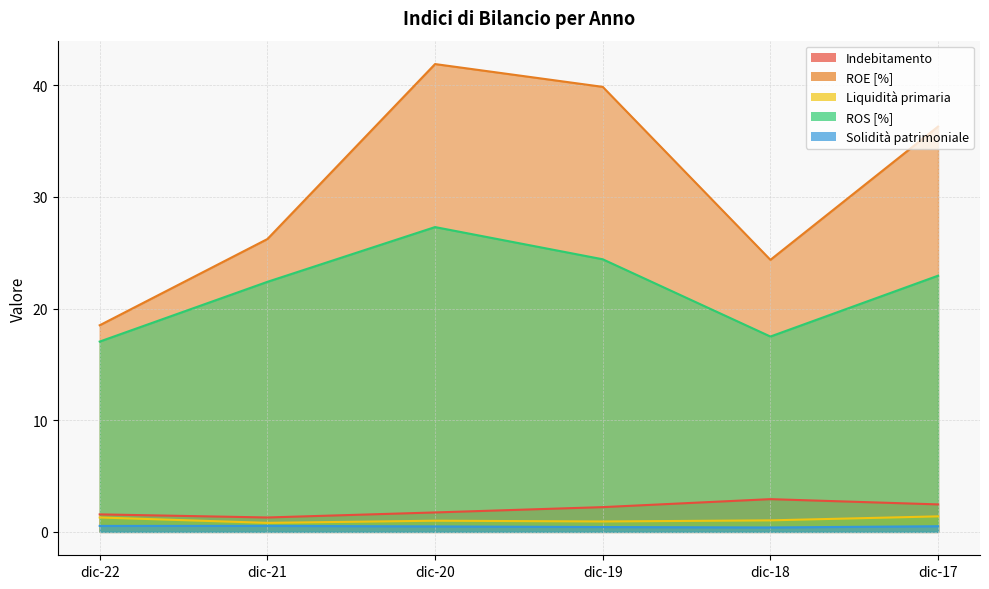

What value does the ROE [%] series have at dic-19?

39.9